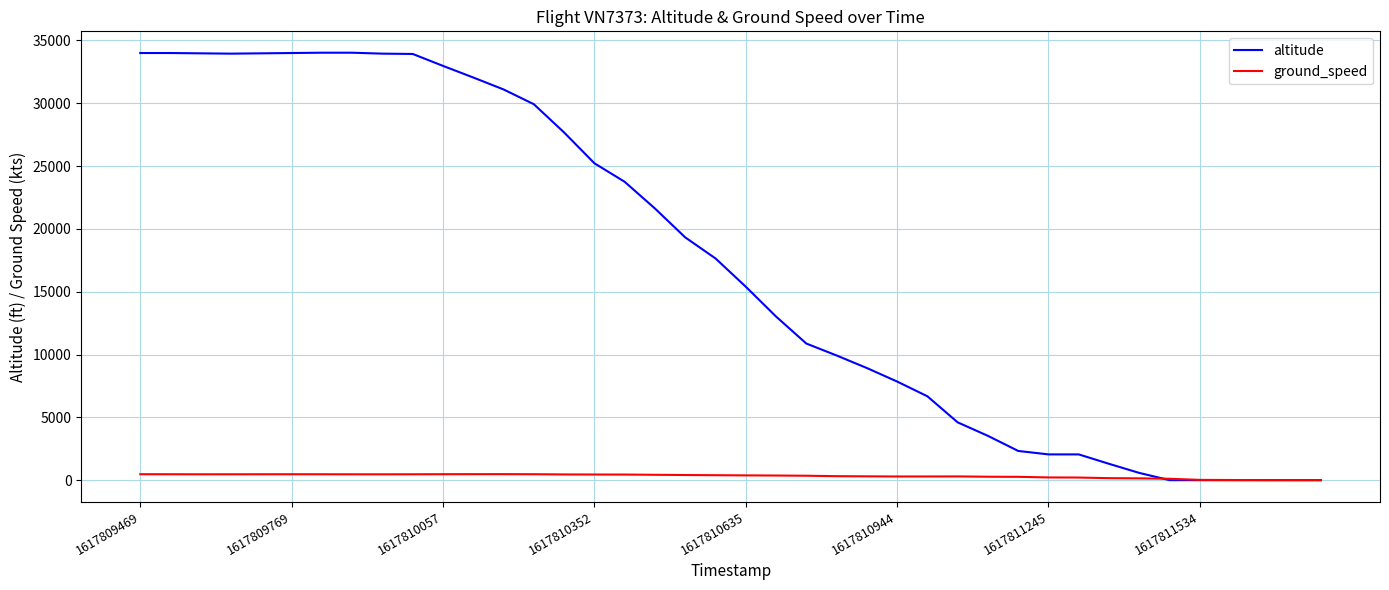

Which series has the largest range (max minus min)?

altitude